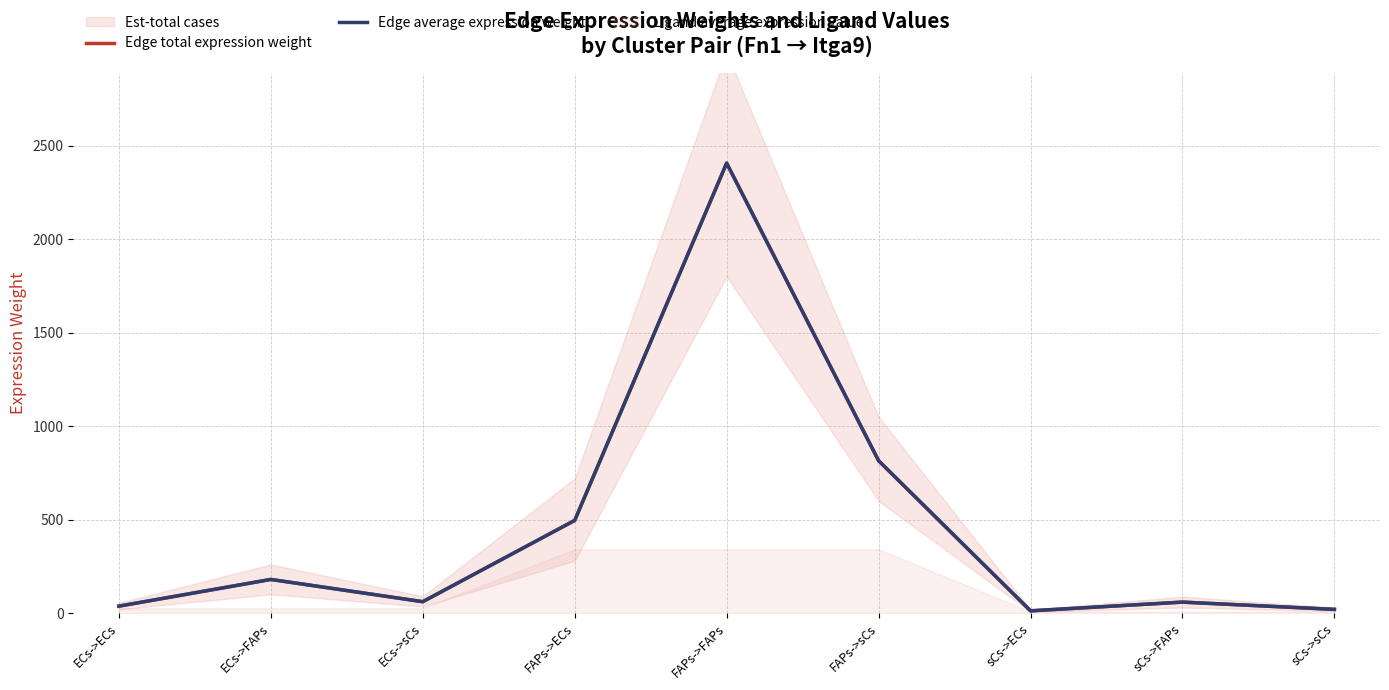

At how many categories does at least one series exceed 1696?

1